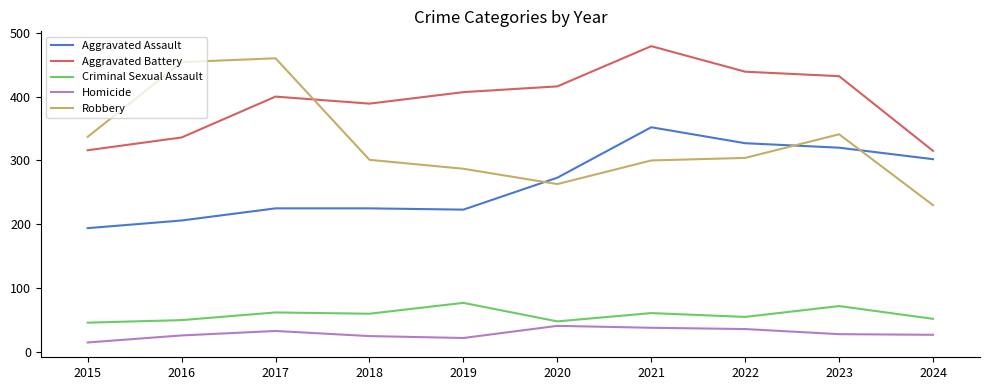

Where is the first local minimum for Aggravated Battery?

2018